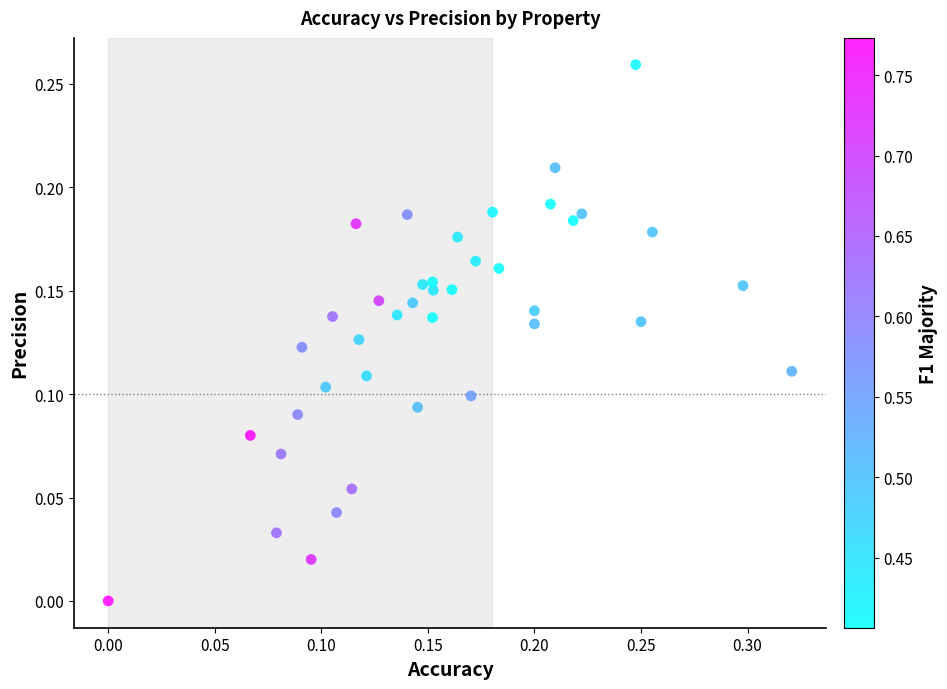

How many points are shown in the scatter plot?

40